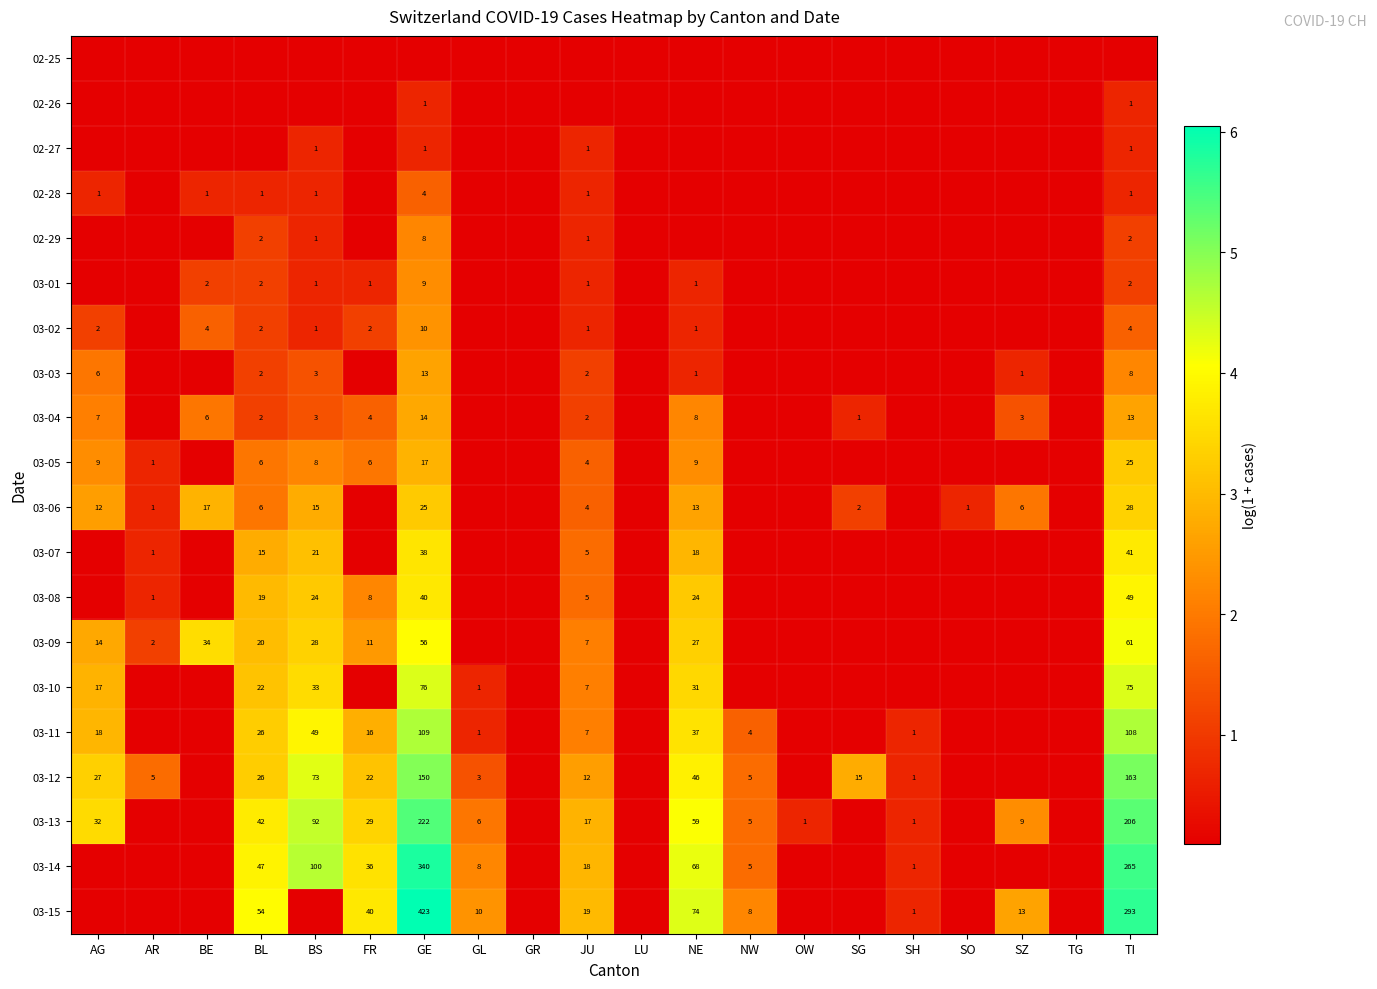

Is the value of 03-01 at AG greater than the value of 03-11 at FR?

No